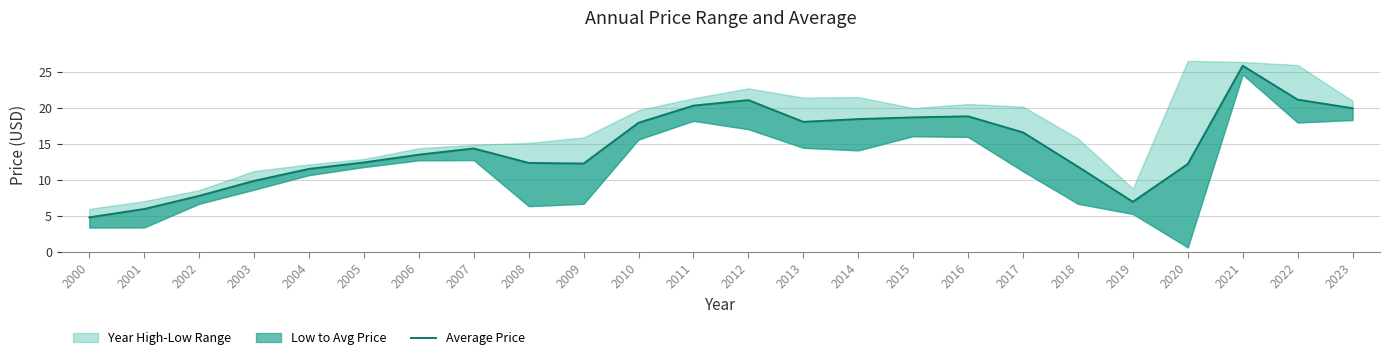

Where does the data first go above 14?

2007